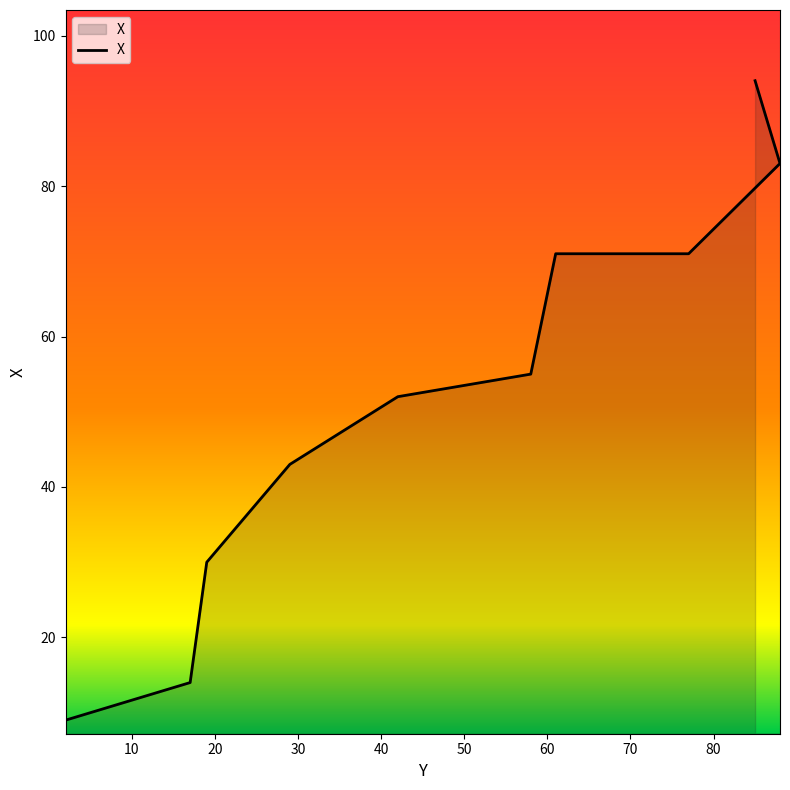

True or false: there are more than 2 points higher than both neighbors.

False